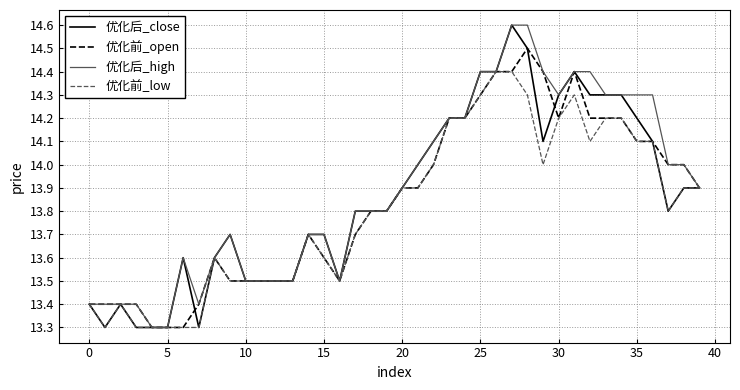

List the series in order of their overall mean, highest first.

优化后_high, 优化后_close, 优化前_open, 优化前_low